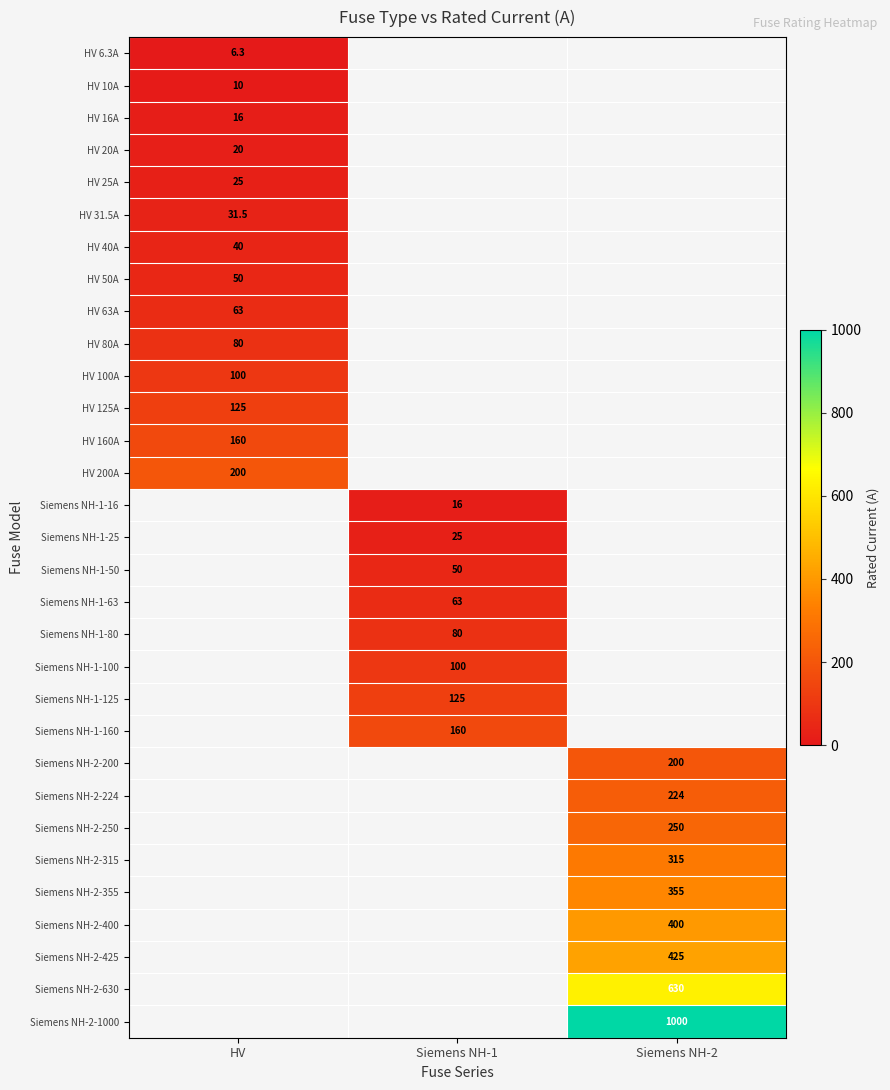

Is the value of HV 100A at HV greater than the value of Siemens NH-2-355 at Siemens NH-2?

No